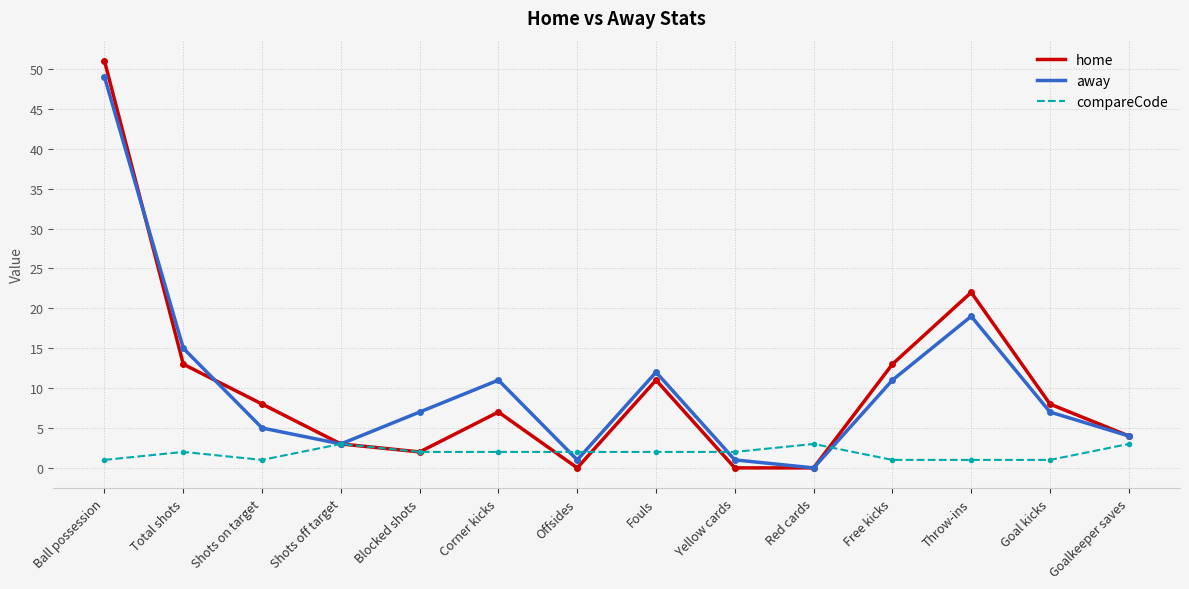

The value of home at Goalkeeper saves is 6. True or false?

False